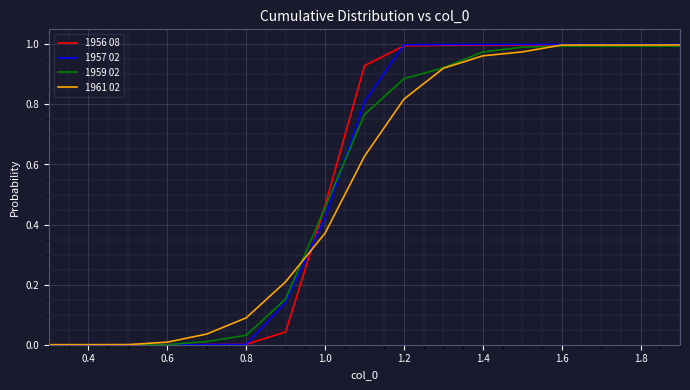

Which series has the largest range (max minus min)?

1957 02